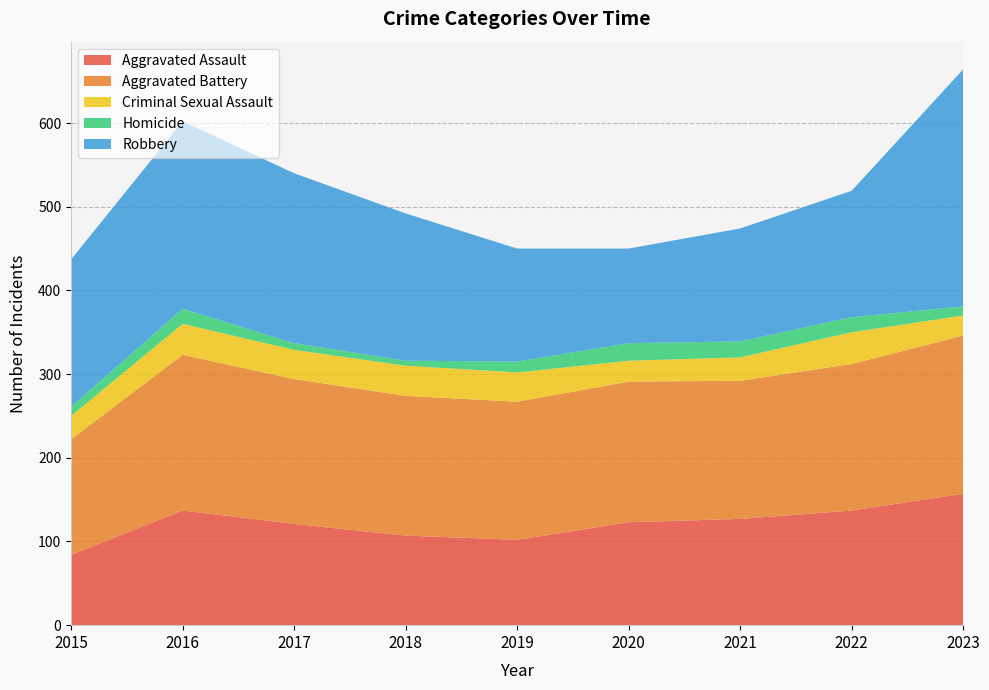

Reading left to right, list all the values displayed in this chart.

Aggravated Assault: 2015=84	2016=137	2017=121	2018=107	2019=102	2020=123	2021=127	2022=137	2023=157
Aggravated Battery: 2015=138	2016=186	2017=173	2018=167	2019=165	2020=168	2021=165	2022=175	2023=189
Criminal Sexual Assault: 2015=28	2016=37	2017=35	2018=36	2019=35	2020=25	2021=28	2022=38	2023=24
Homicide: 2015=11	2016=18	2017=8	2018=6	2019=13	2020=21	2021=19	2022=18	2023=11
Robbery: 2015=176	2016=224	2017=203	2018=176	2019=135	2020=113	2021=135	2022=151	2023=283